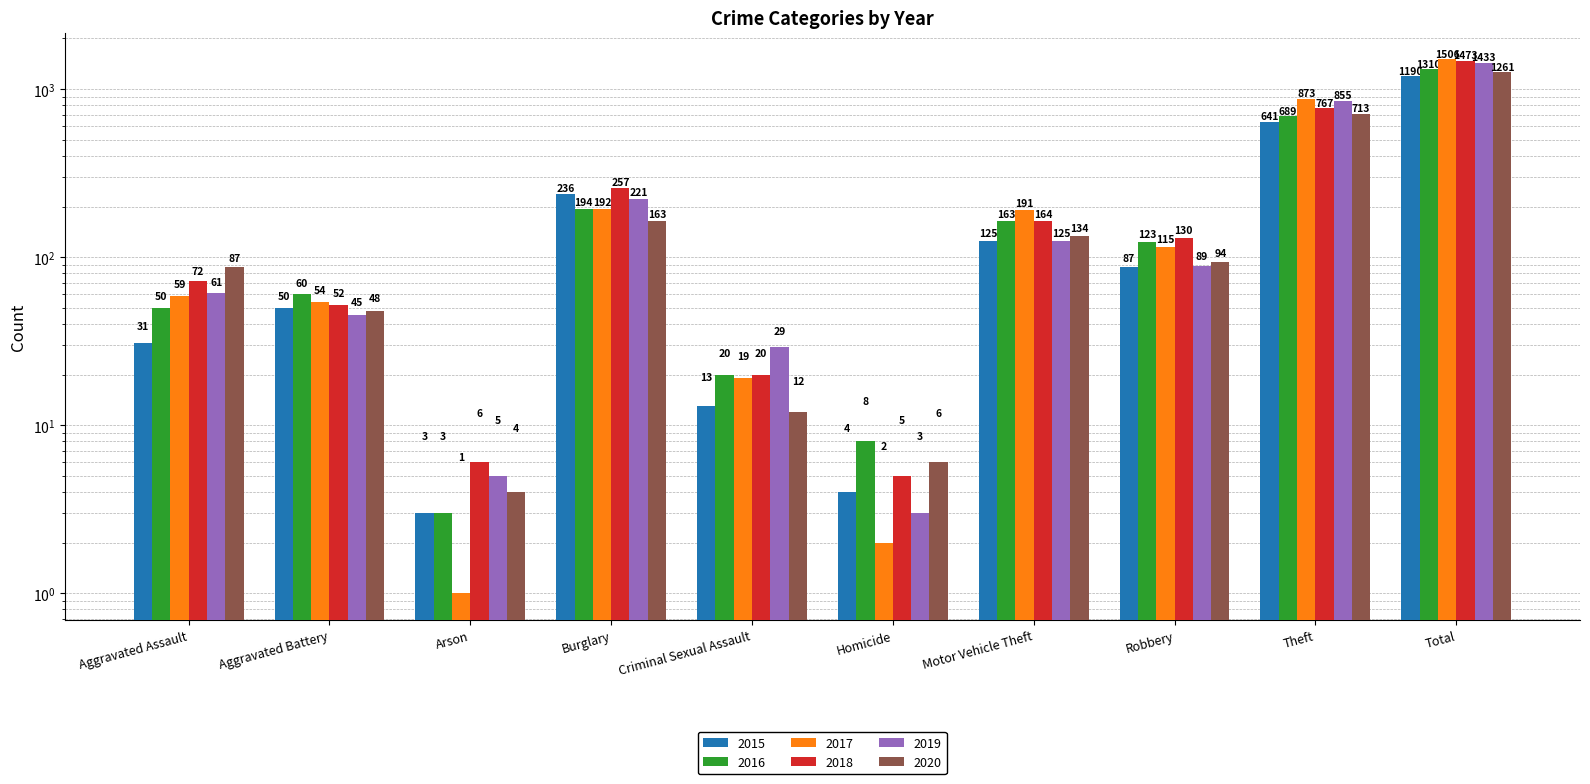

Which has a higher value, Aggravated Battery or Theft?

Theft